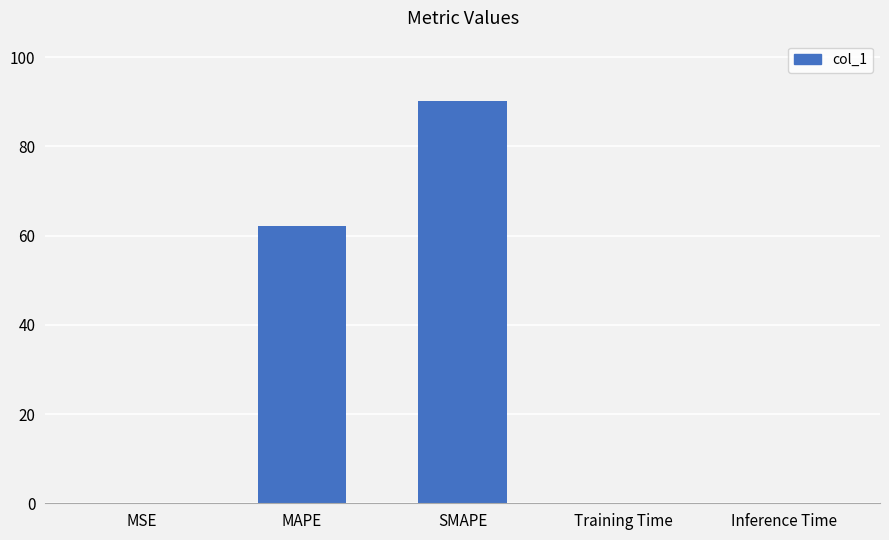

Read the value at MAPE.

62.1